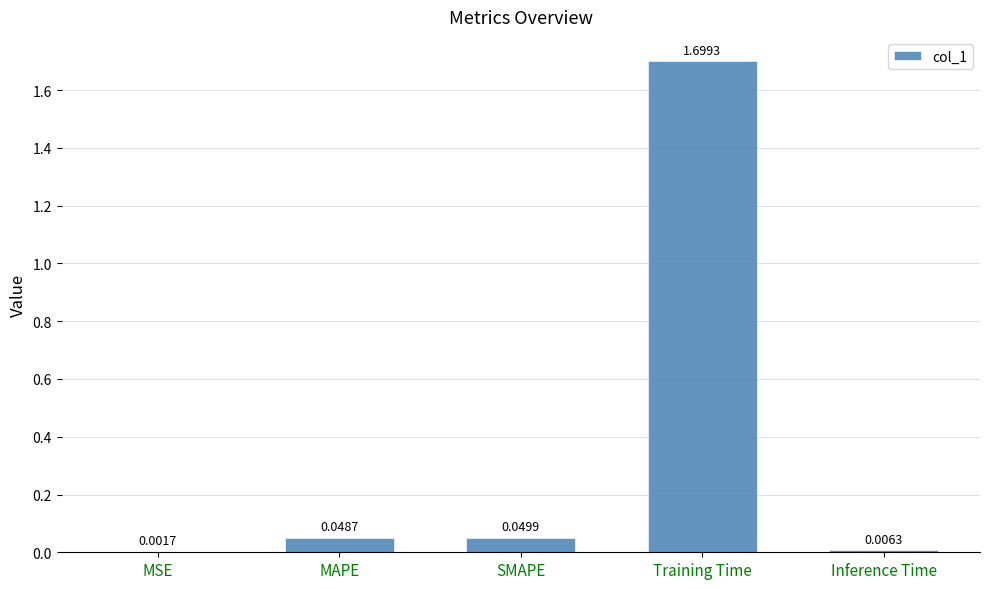

At which category does the chart reach its peak across all series?

Training Time